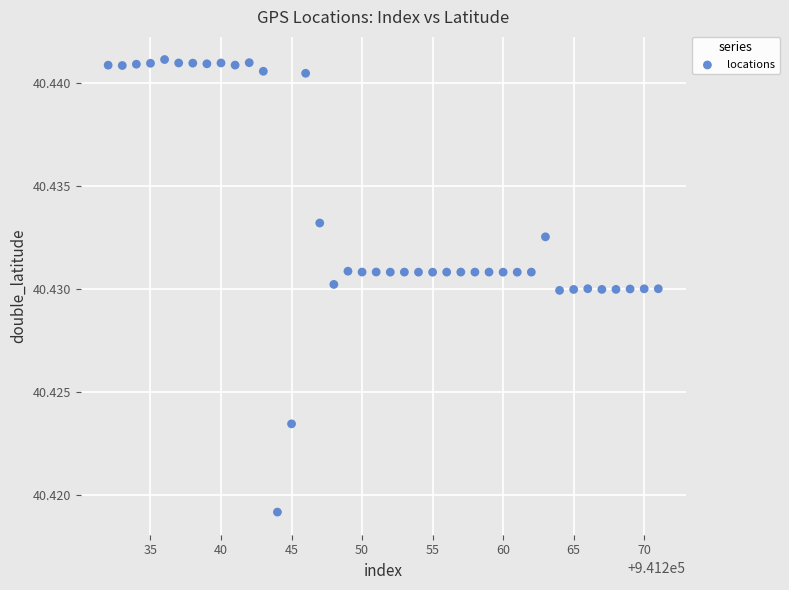

What is the range of X values (max minus min)?

39.0